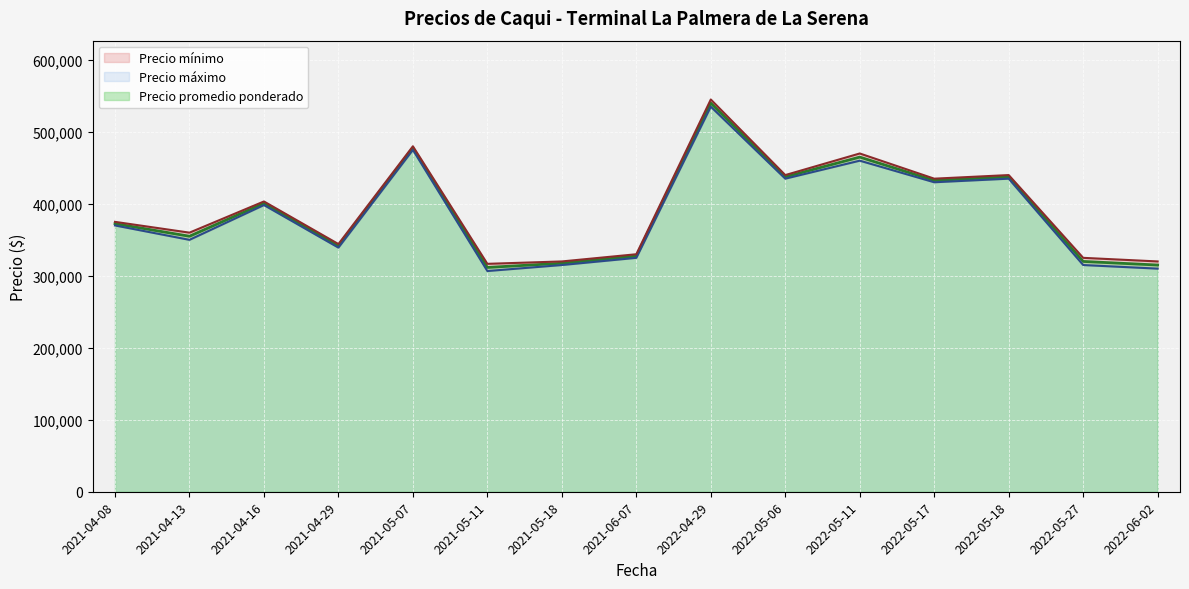

What is the maximum value for Precio promedio ponderado?

540000.0